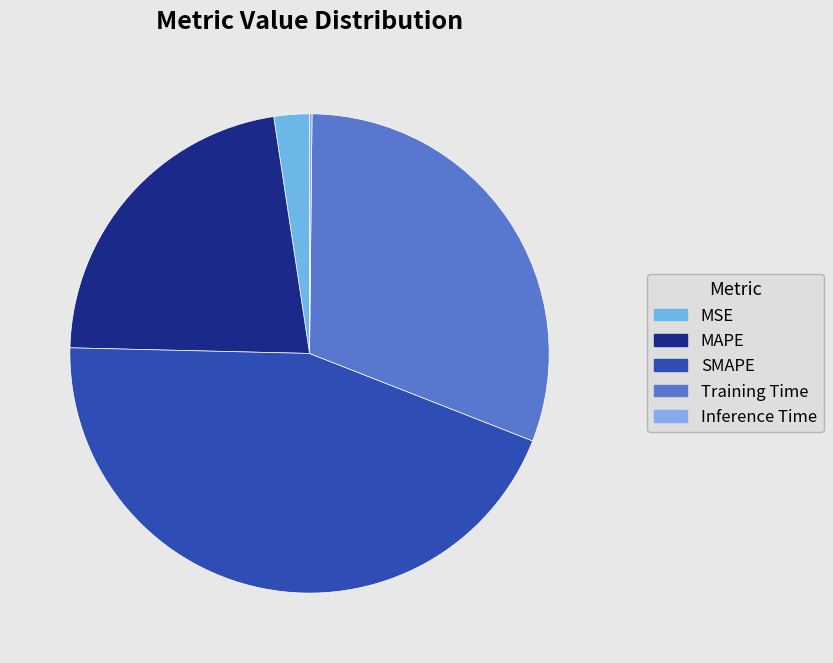

Rank the categories by value from highest to lowest.

SMAPE, Training Time, MAPE, MSE, Inference Time